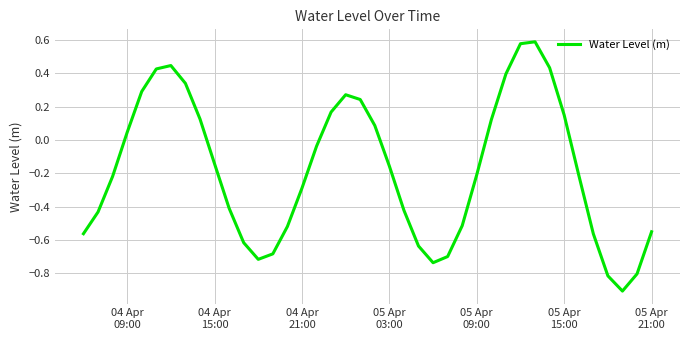

What is the minimum value shown in the chart?

-0.9